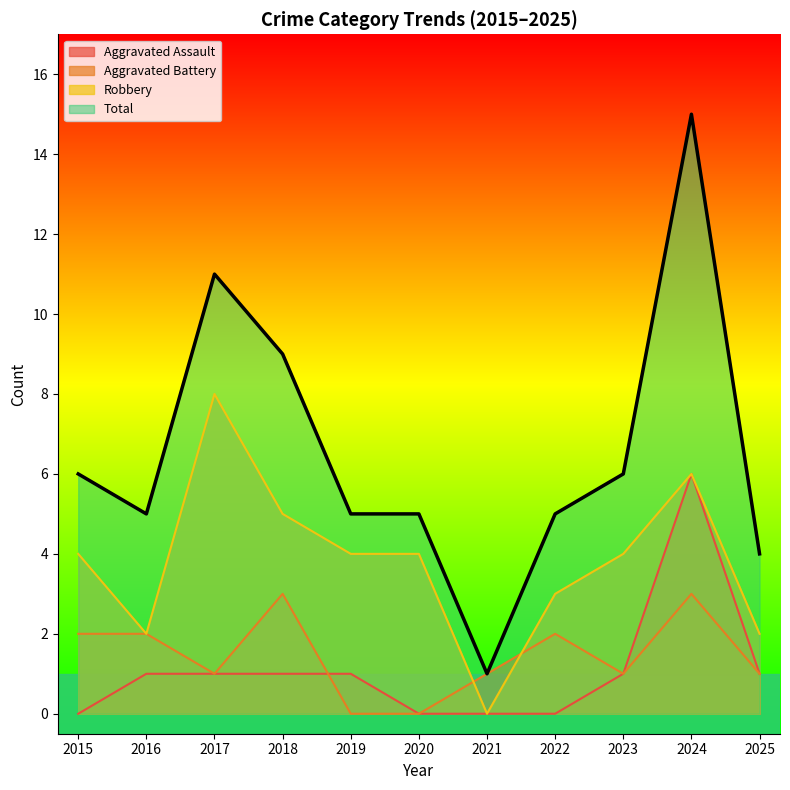

At how many categories does at least one series exceed 7?

3